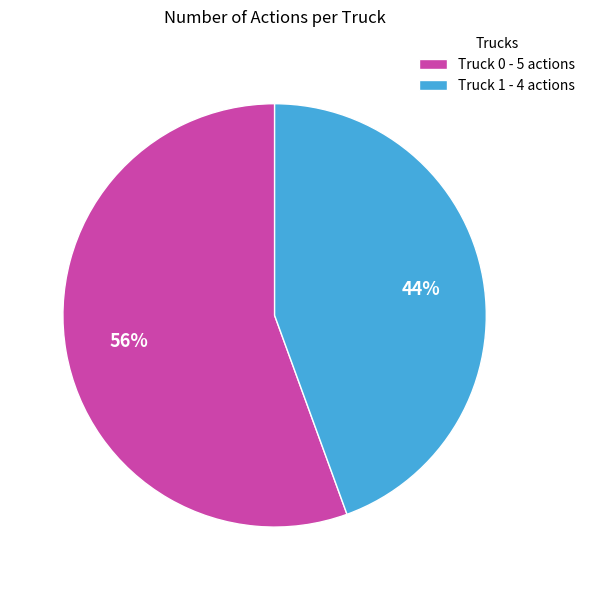

Rank the categories by value from highest to lowest.

Truck 0, Truck 1